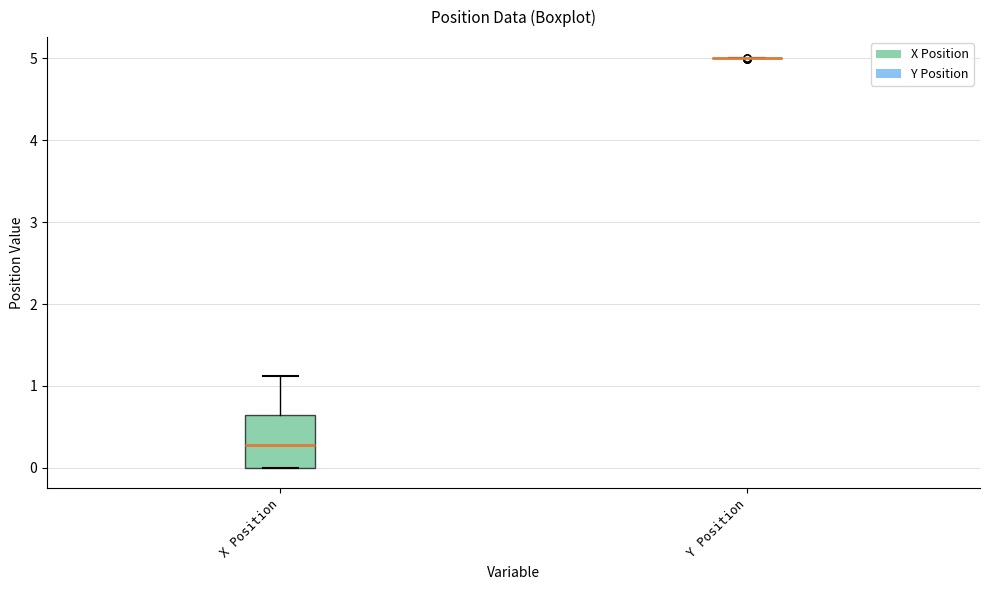

Reading left to right, transcribe this box plot: for each box, give where its median line is, the range the box spans, and where its two whiskers end, as read against the y-axis. The values are not printed on the chart, so give them approximately, as read against the axis.

X Position: median 0.3, box 0.0 to 0.6, whiskers 0.0 to 1.1
Y Position: box collapsed to a line at 5.0, whiskers 5.0 to 5.0